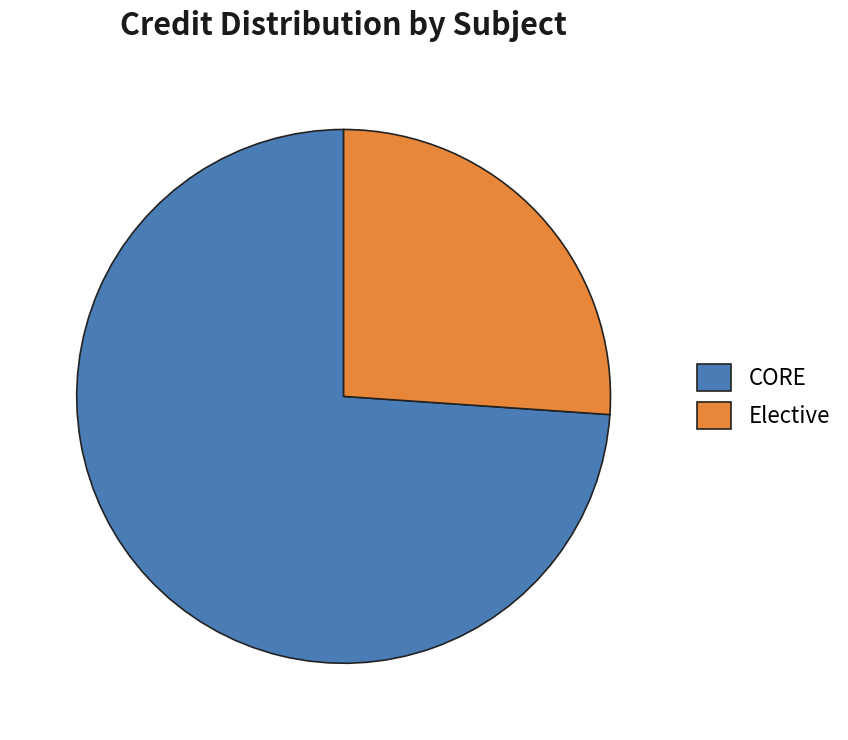

Is there any slice that represents more than half of the pie?

Yes